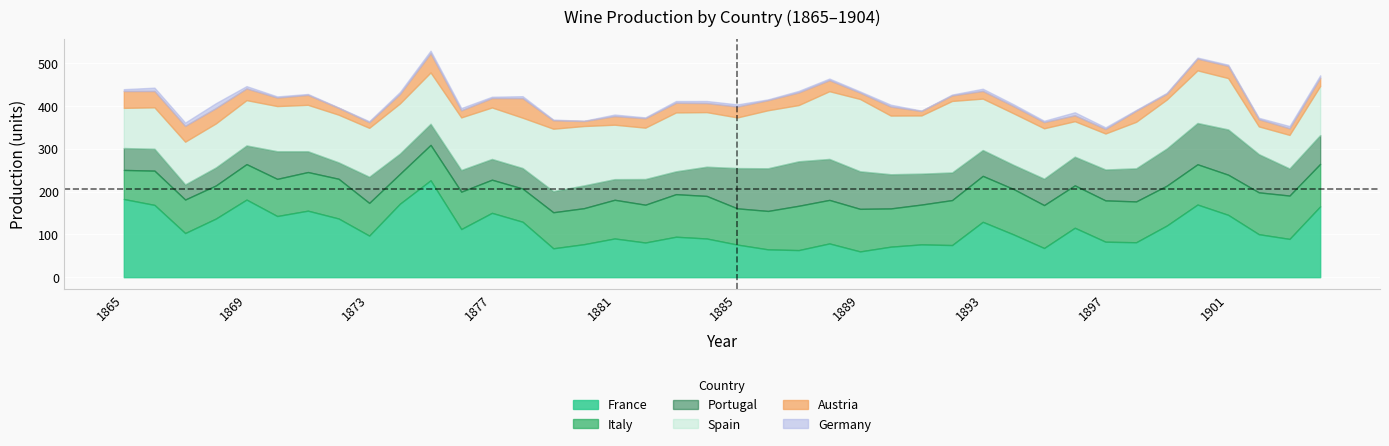

What is the value of the Portugal point at the 21st from the left?

94.1